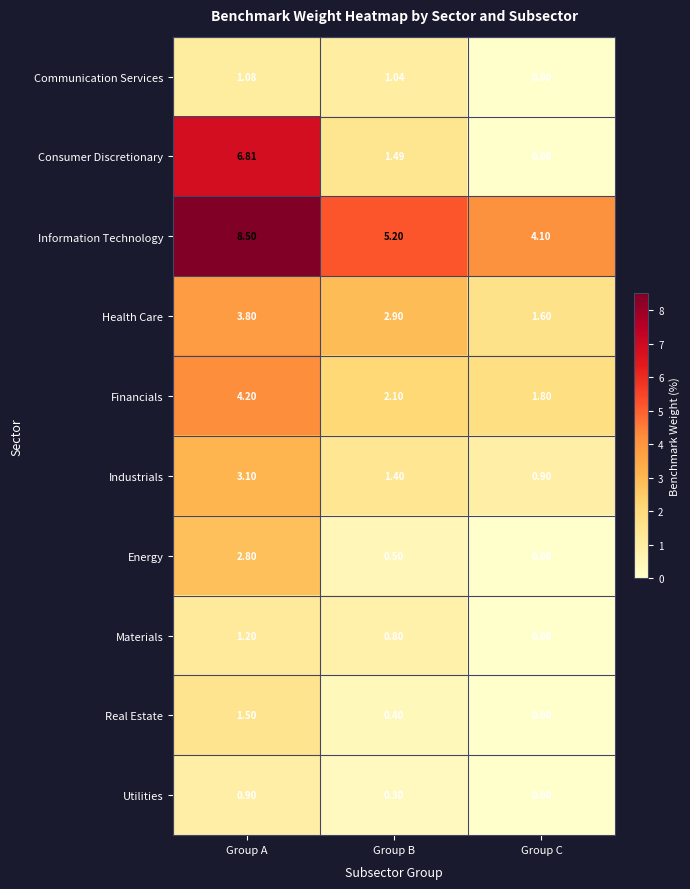

Between Group A and Group C, which series saw the biggest shift?

Consumer Discretionary